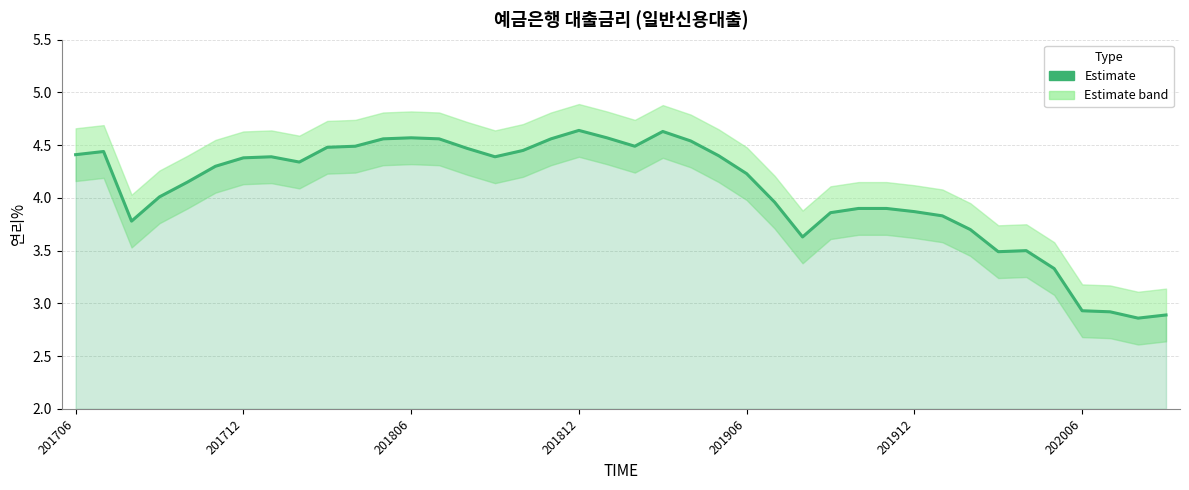

The value at 201812 is 5.4. True or false?

False